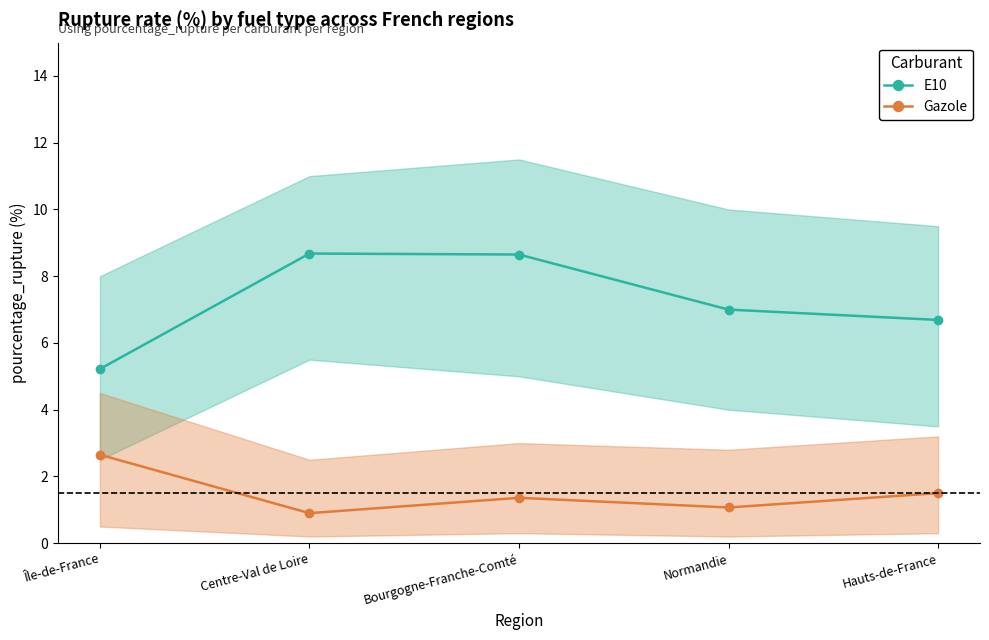

Does the chart have visible grid lines?

No